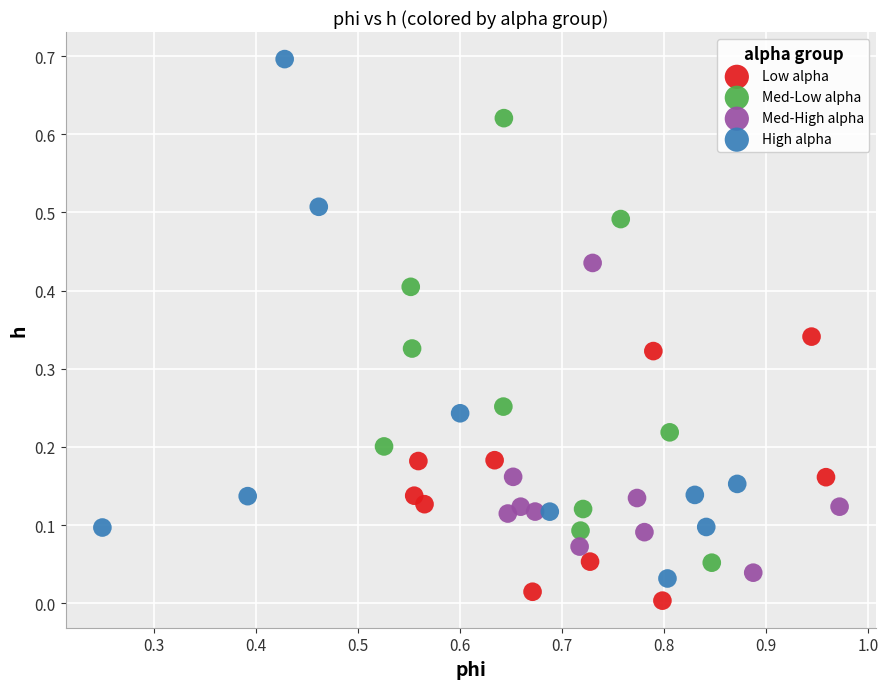

Which series has the largest Y range (max minus min)?

High alpha